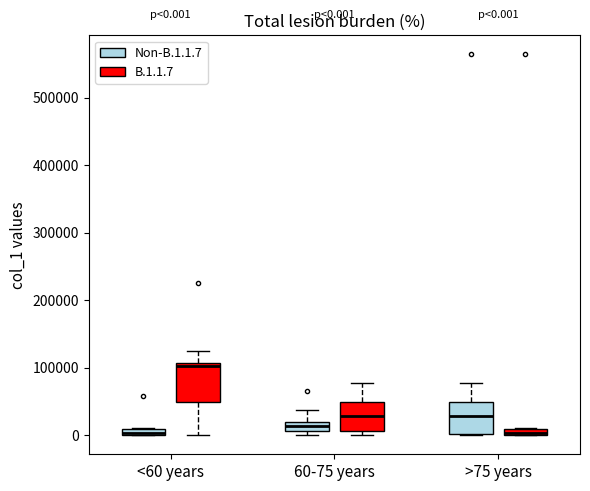

Which box is the tallest, from its lower edge to its upper edge?

<60 years (B.1.1.7)